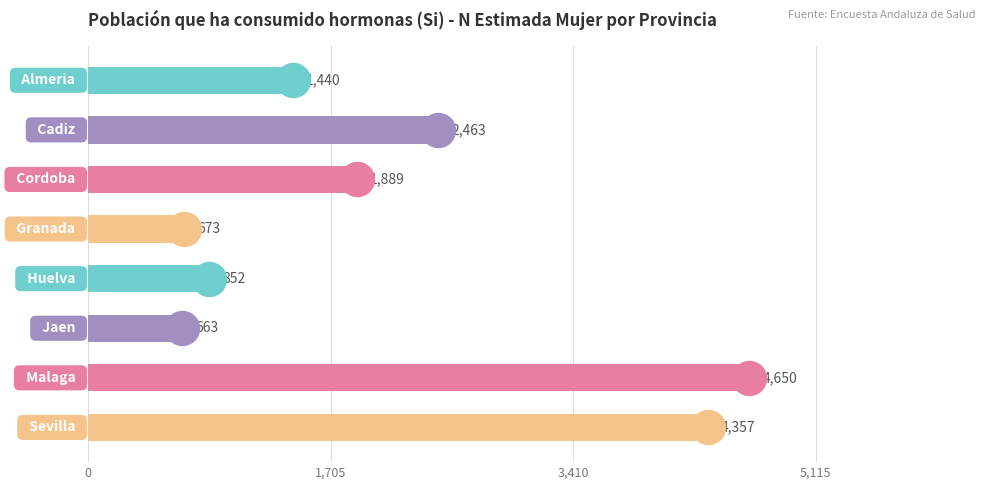

What is the ratio of the value at 6 to the value at 4?

5.5